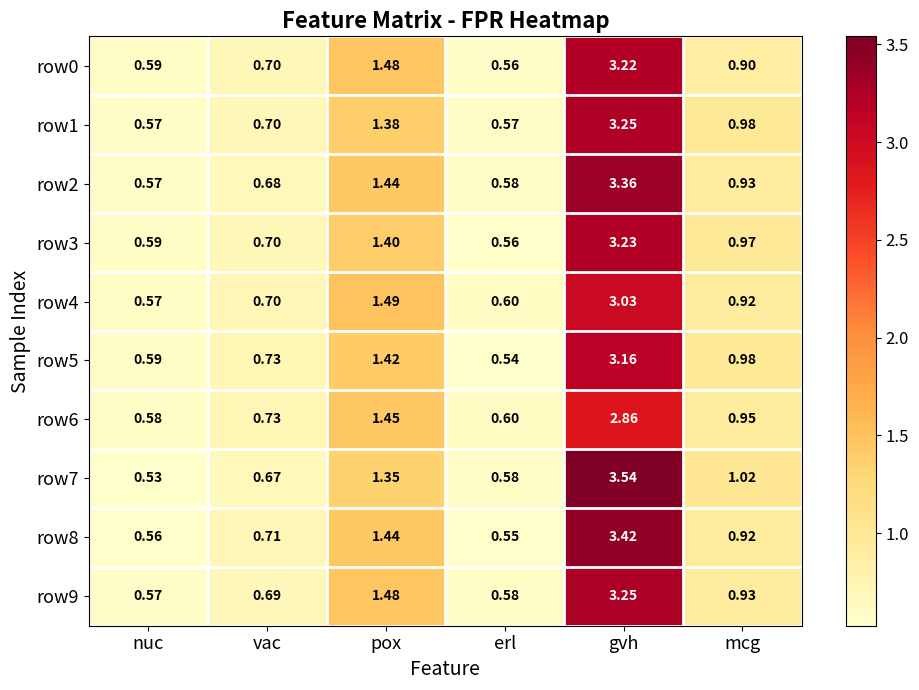

List the labels in order of row7 value, smallest first.

nuc, erl, vac, mcg, pox, gvh